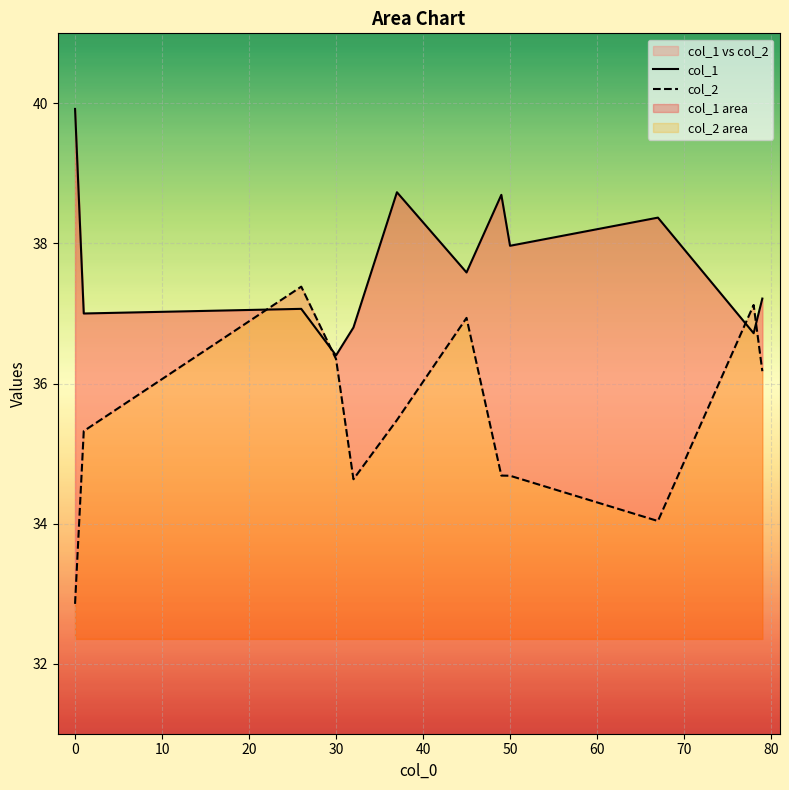

At how many categories does at least one series exceed 39?

1